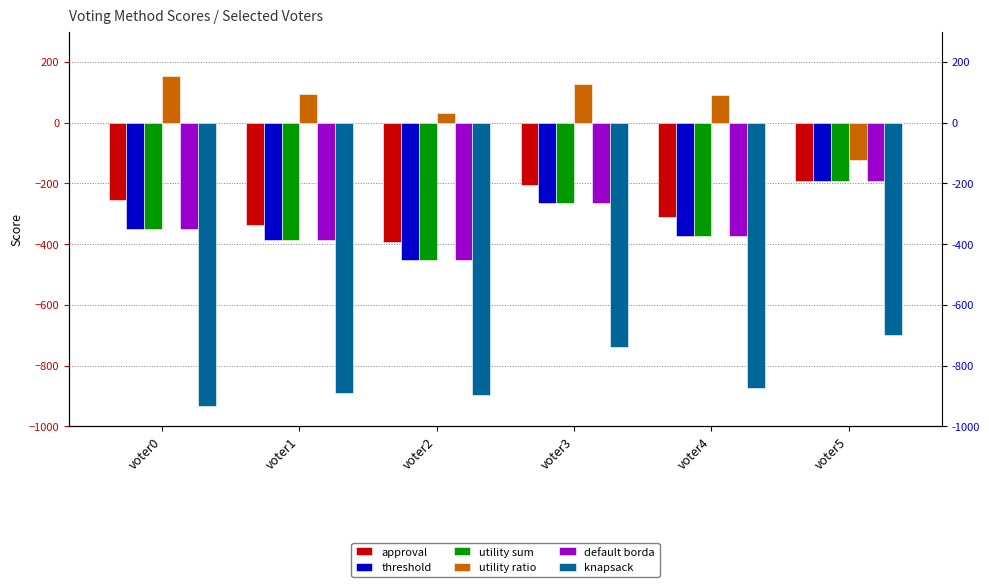

List the series in order of their peak value, highest first.

utility ratio, approval, threshold, utility sum, default borda, knapsack